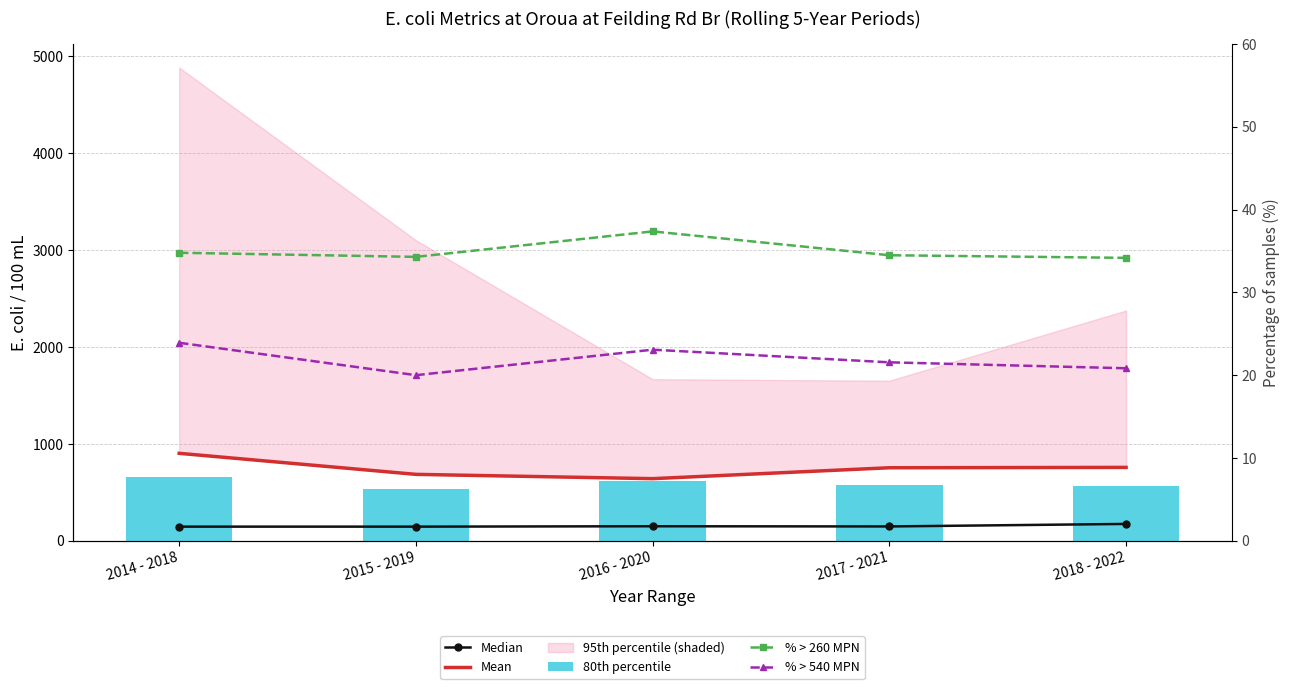

What position from the left is 2016 - 2020?

3